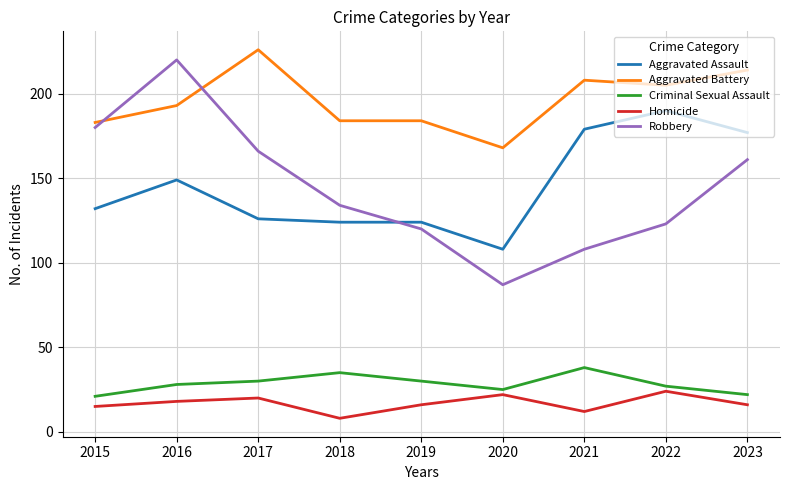

Does the chart have visible grid lines?

Yes